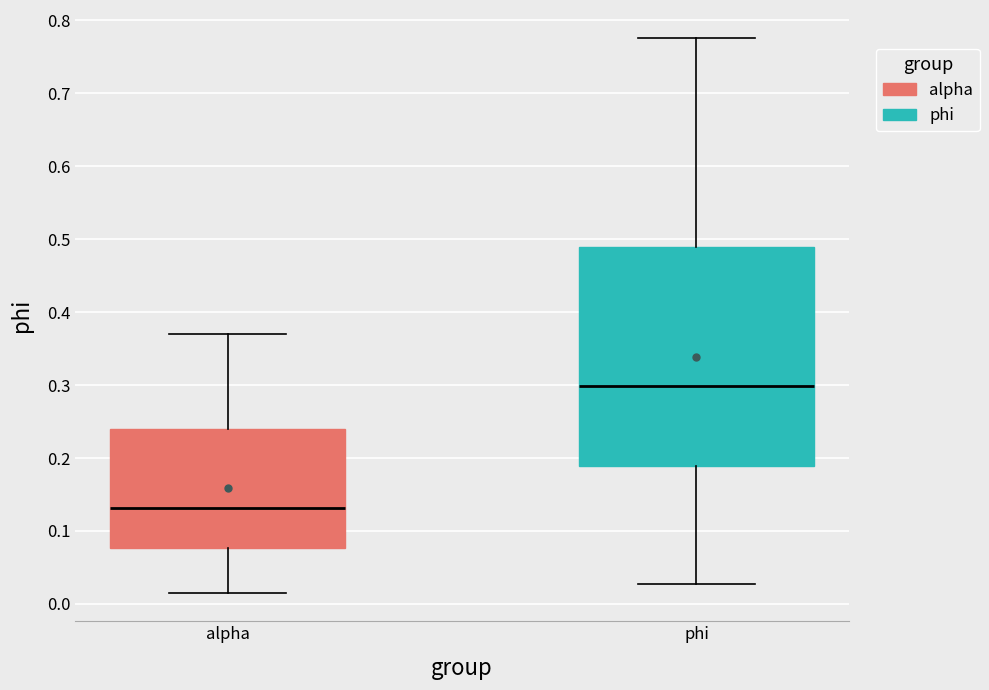

Reading left to right, read every box against the y-axis: the position of its median line, the range the box covers, and the ends of its whiskers. The values are not printed on the chart, so give them approximately, as read against the axis.

alpha: median 0.13, box 0.08 to 0.24, whiskers 0.01 to 0.37
phi: median 0.30, box 0.19 to 0.49, whiskers 0.03 to 0.78